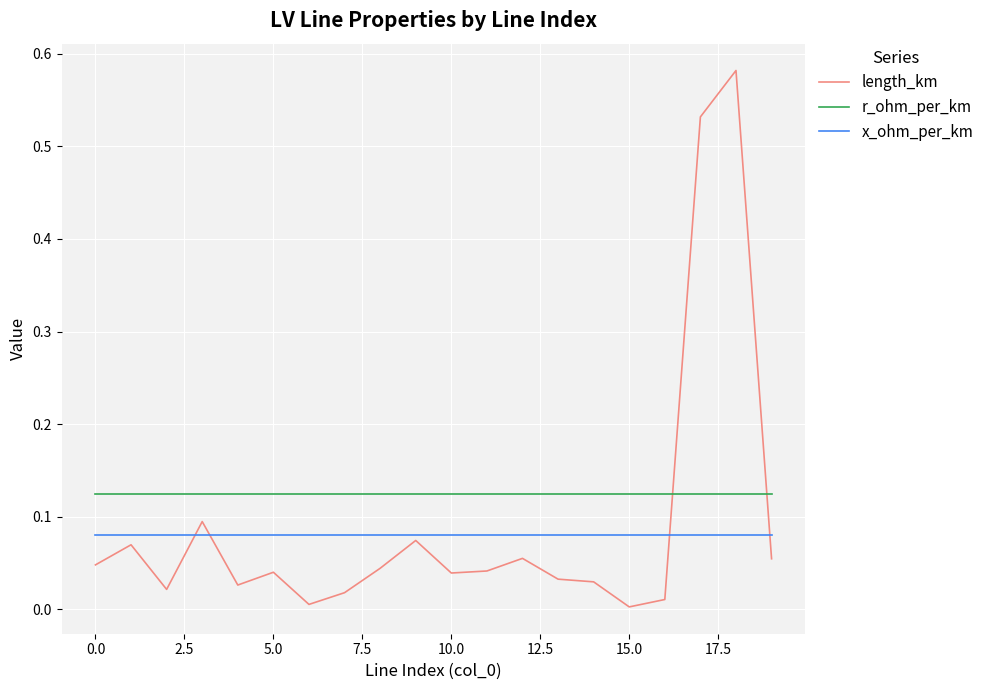

How many times do r_ohm_per_km and length_km cross each other?

2